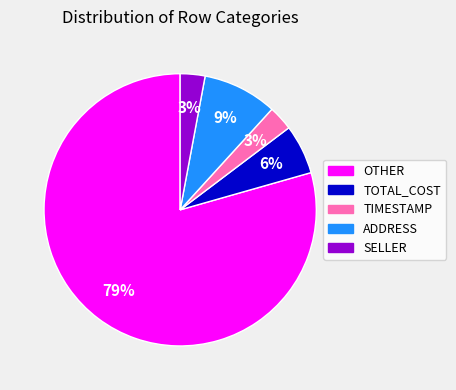

Is it true that OTHER is 79% of the pie?

True